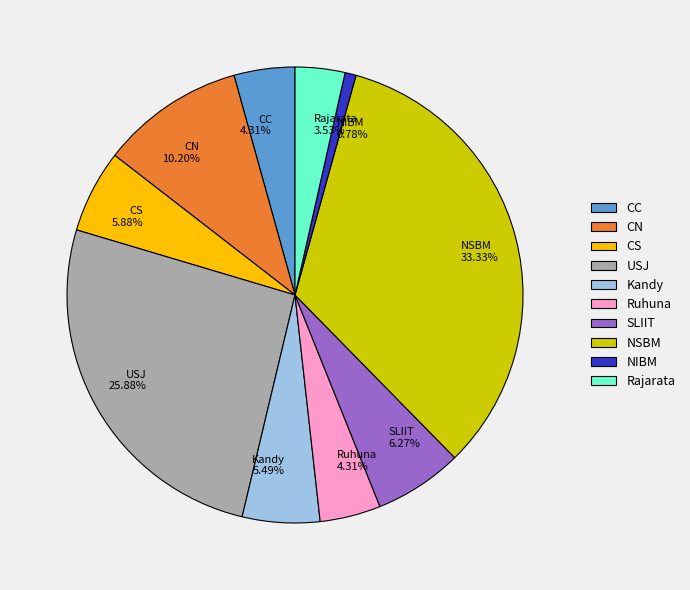

Which slice is the smallest?

NIBM